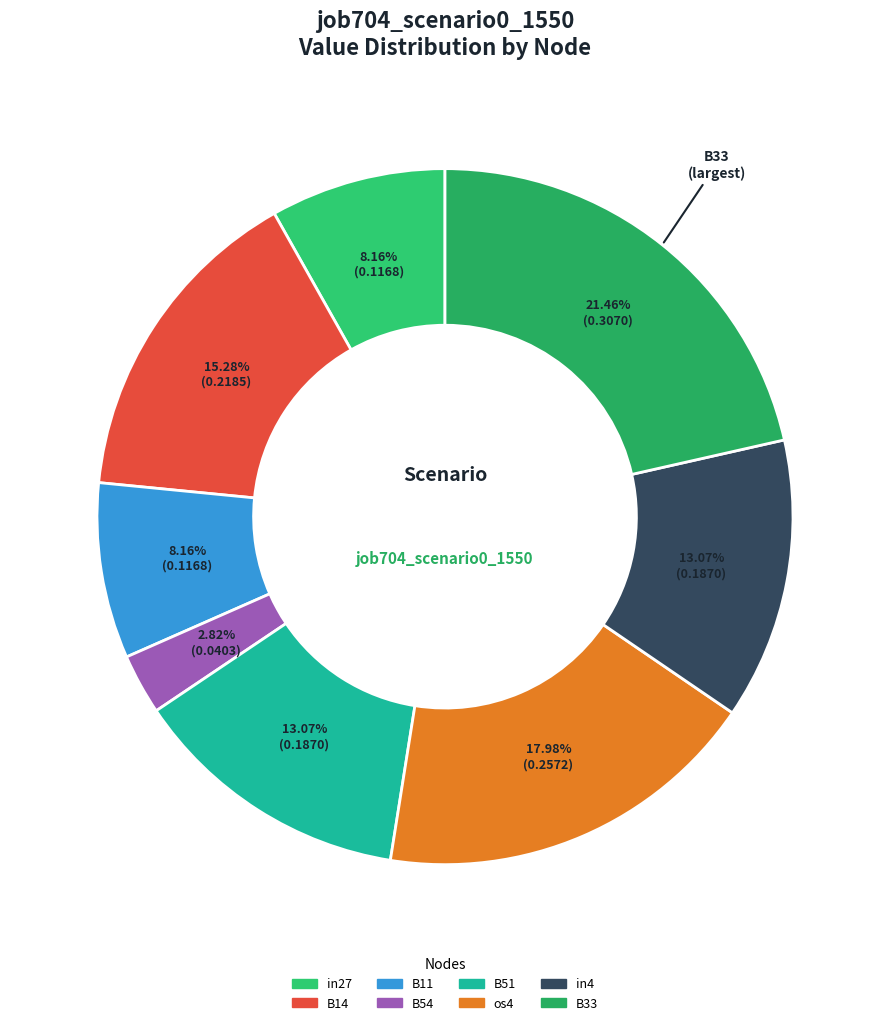

How many slices are in this pie chart?

8